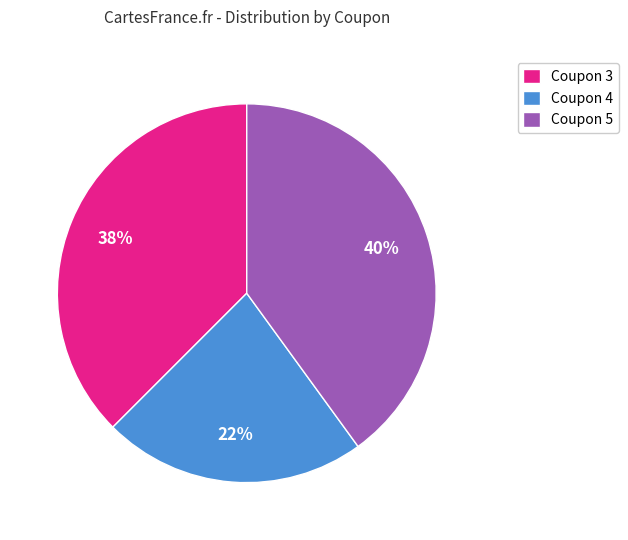

Combined, do Coupon 3 and Coupon 5 account for over 50%?

Yes